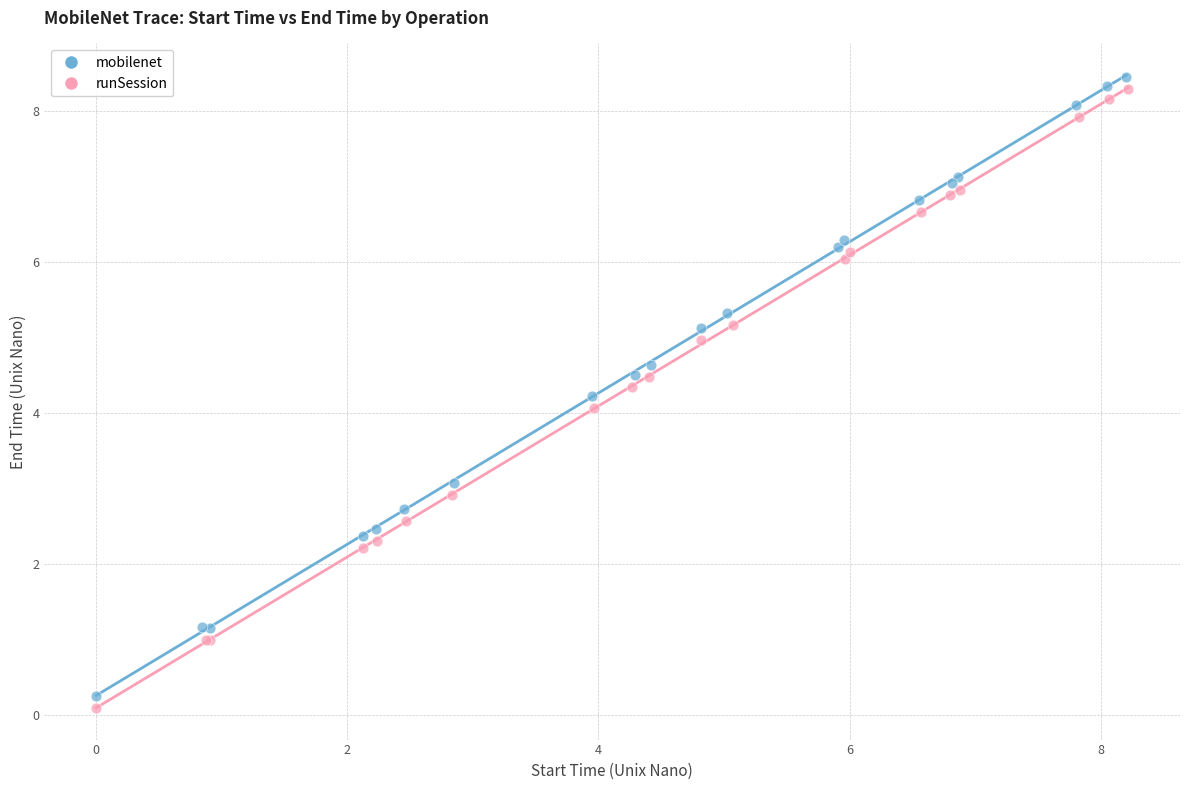

Which series has the widest spread of Y values?

runSession